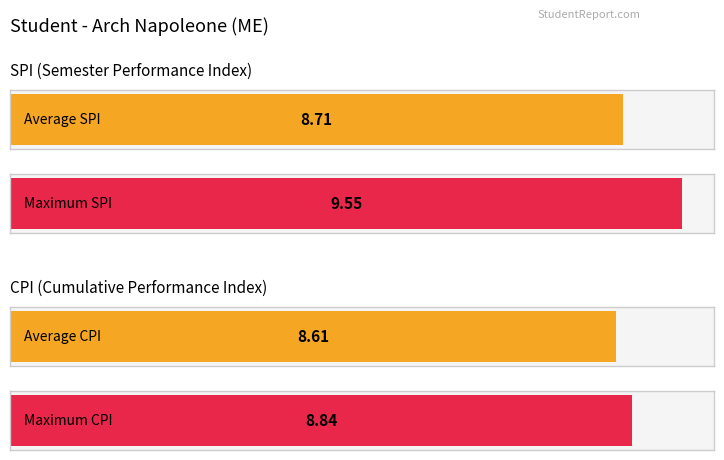

Is the value of CPI at 8 greater than the value of SPI at 6?

Yes